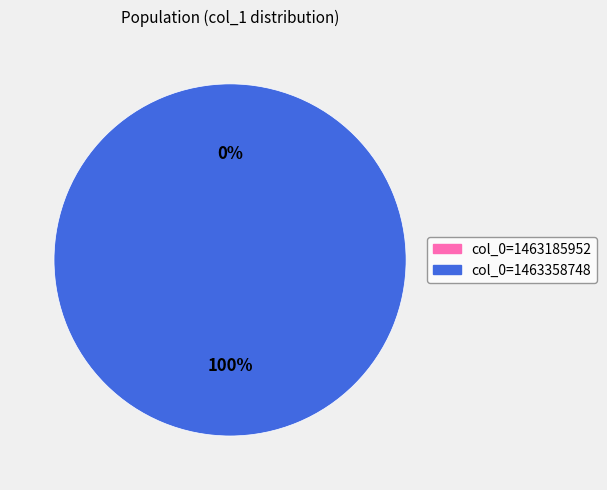

Combined, do 1463185952 and 1463358748 account for over 50%?

Yes